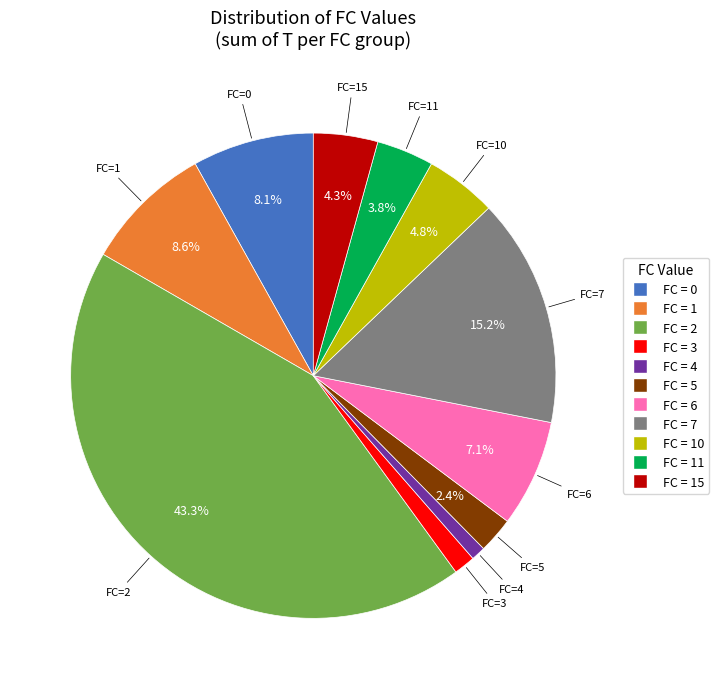

Does any single category account for the majority?

No